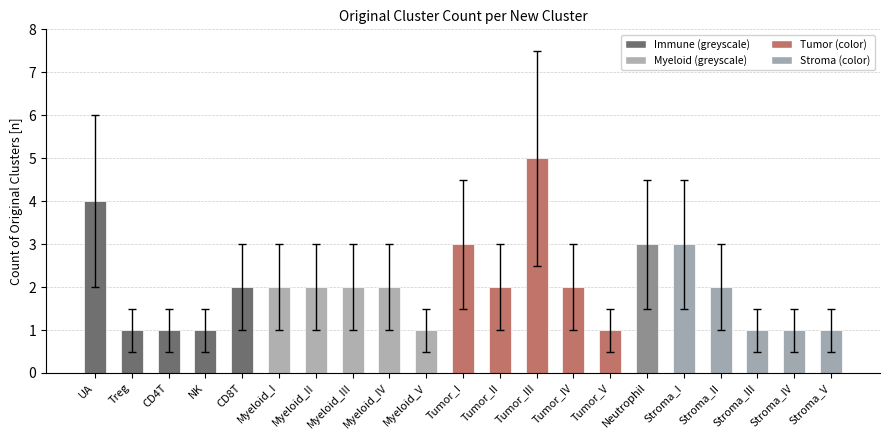

At which category does the chart reach its peak across all series?

Tumor_III